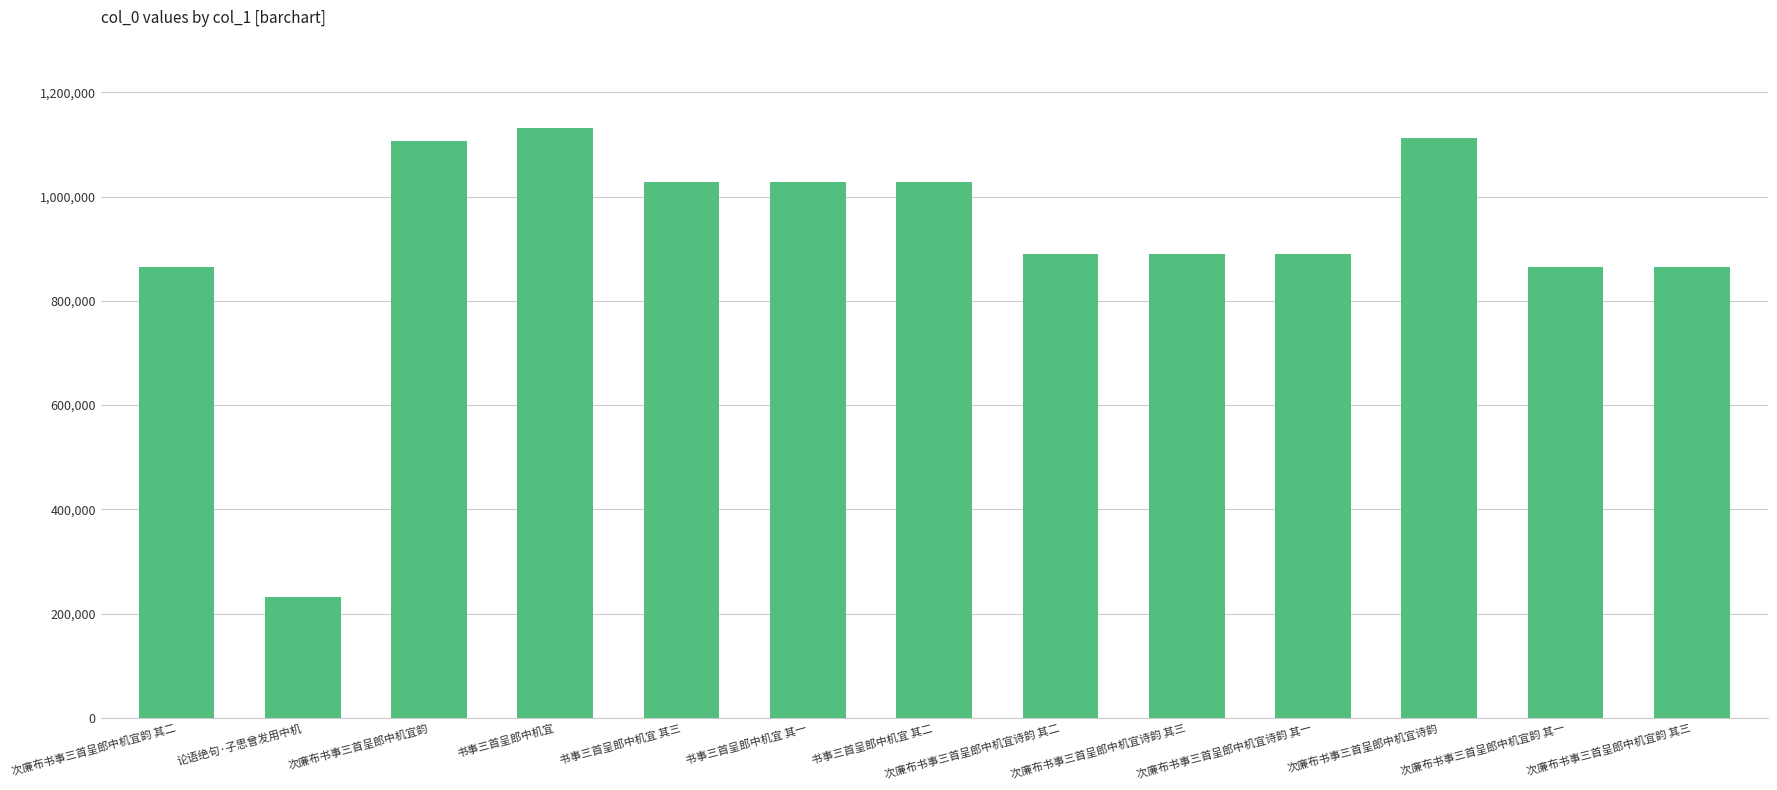

What is the difference between the maximum and minimum values?

898740